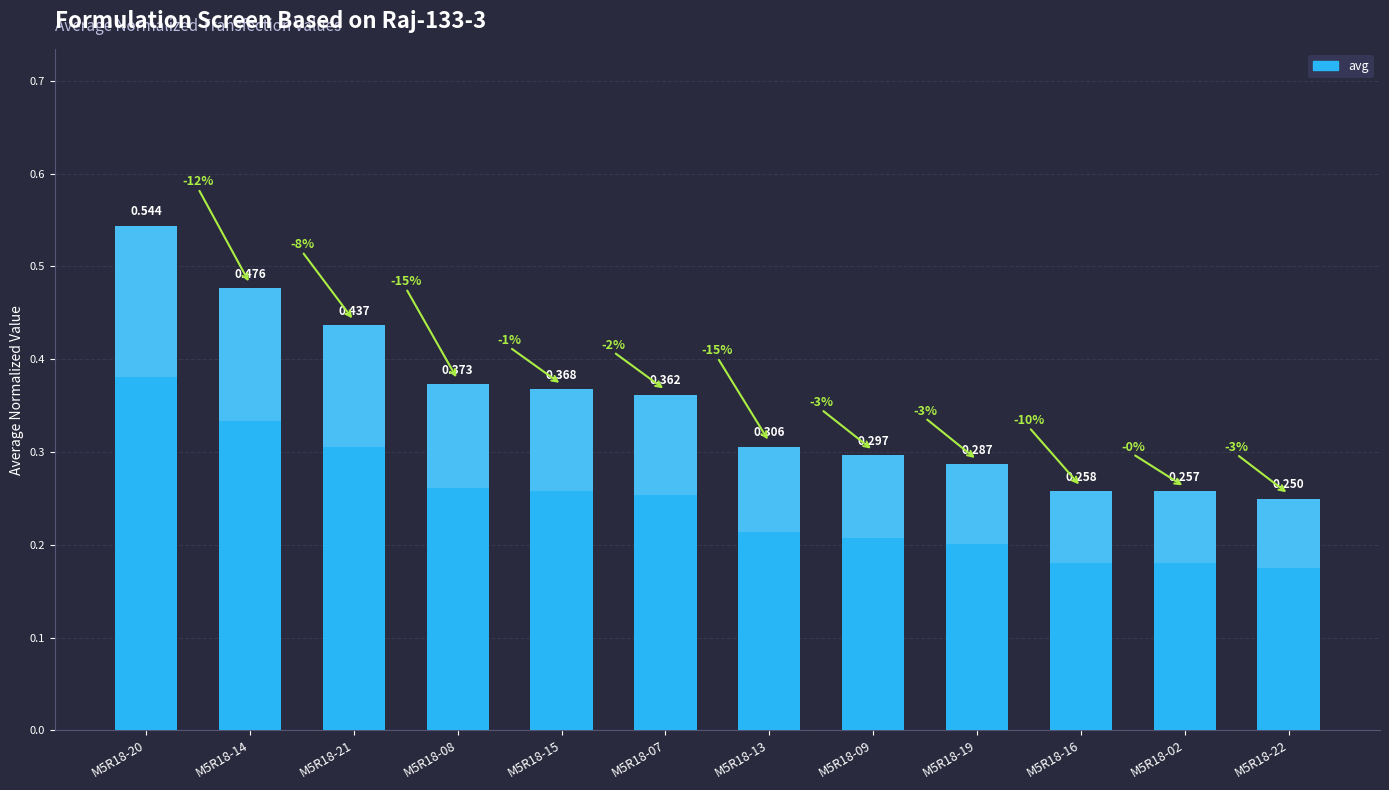

List the labels in order of value, largest first.

M5R18-20, M5R18-14, M5R18-21, M5R18-08, M5R18-15, M5R18-07, M5R18-13, M5R18-09, M5R18-19, M5R18-16, M5R18-02, M5R18-22